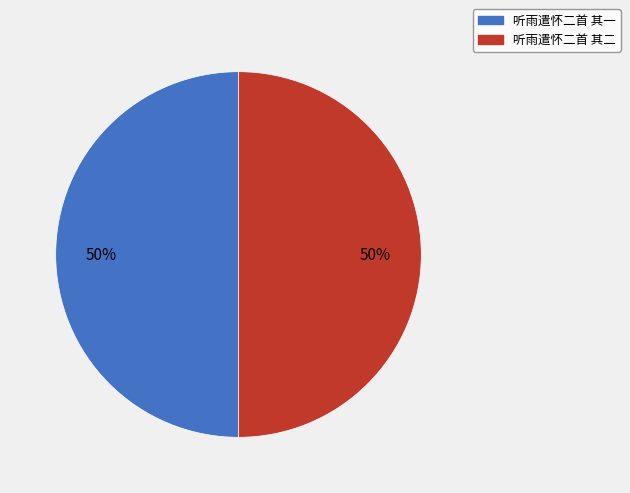

To the nearest percent, what portion does 听雨遣怀二首 其二 represent?

50%